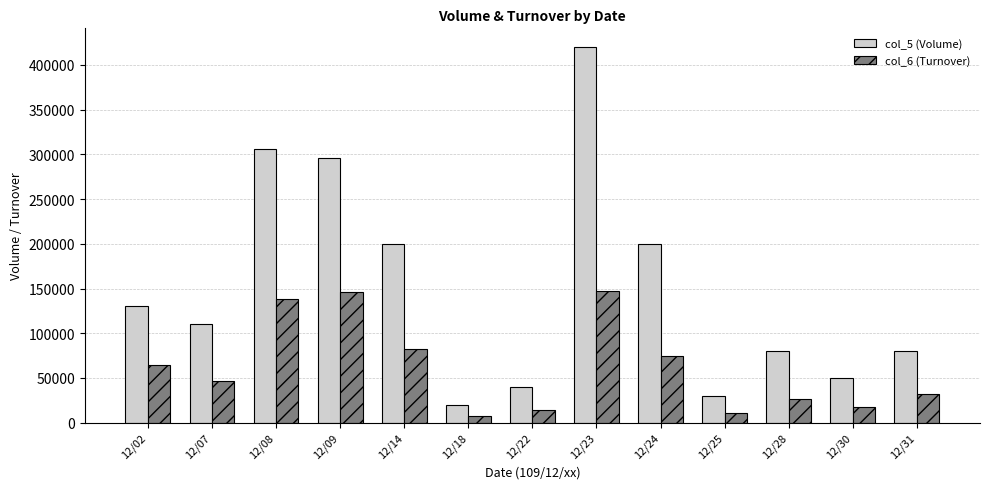

What is the greatest value displayed?

420000